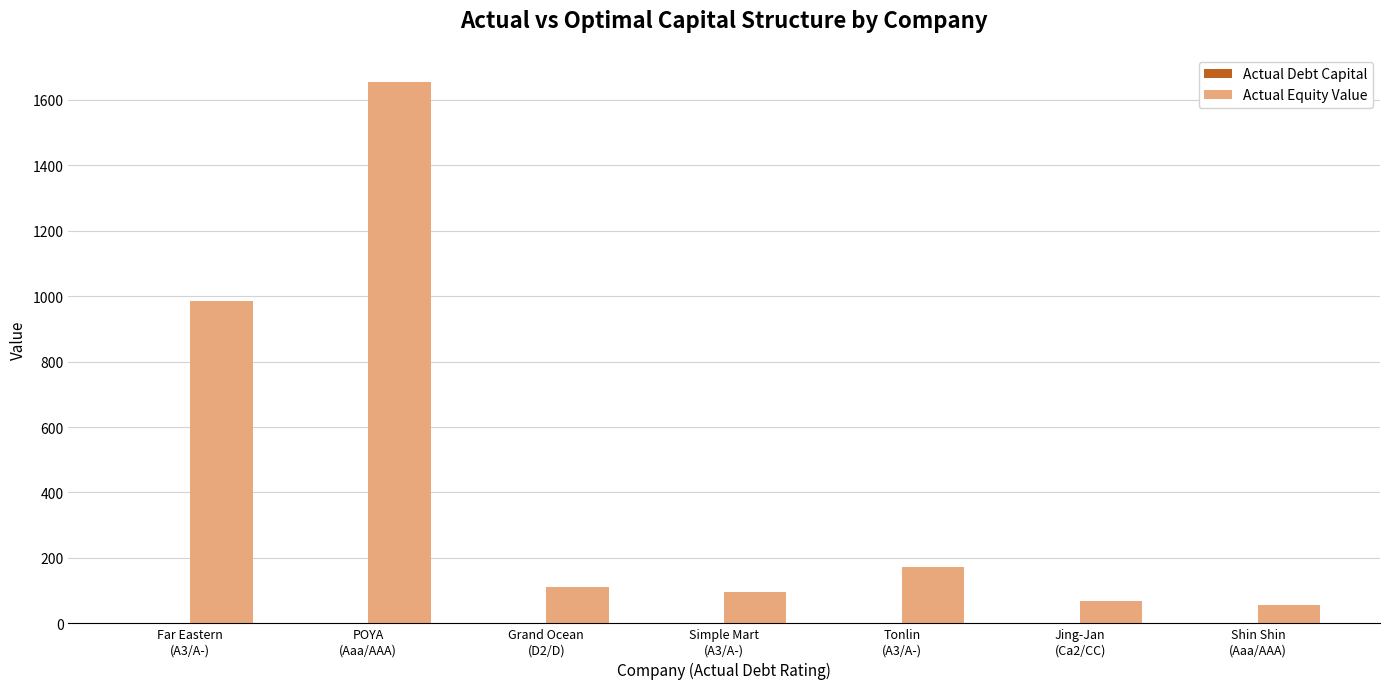

Which series has the largest range (max minus min)?

Actual Equity Value